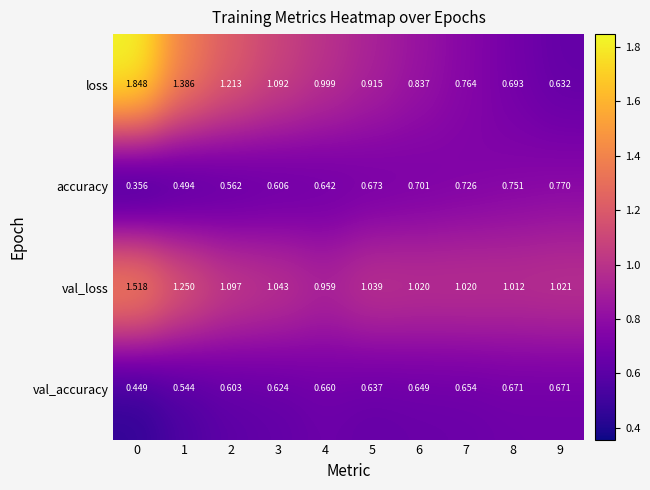

Which series has the largest range (max minus min)?

loss